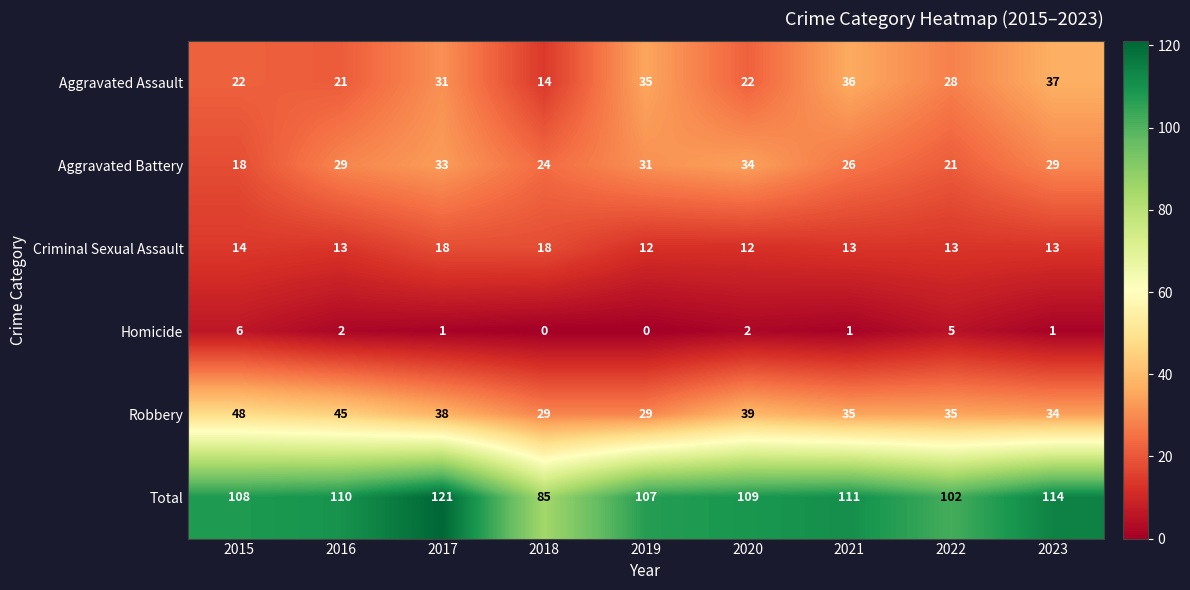

Between 2020 and 2022, which series saw the biggest shift?

Aggravated Battery